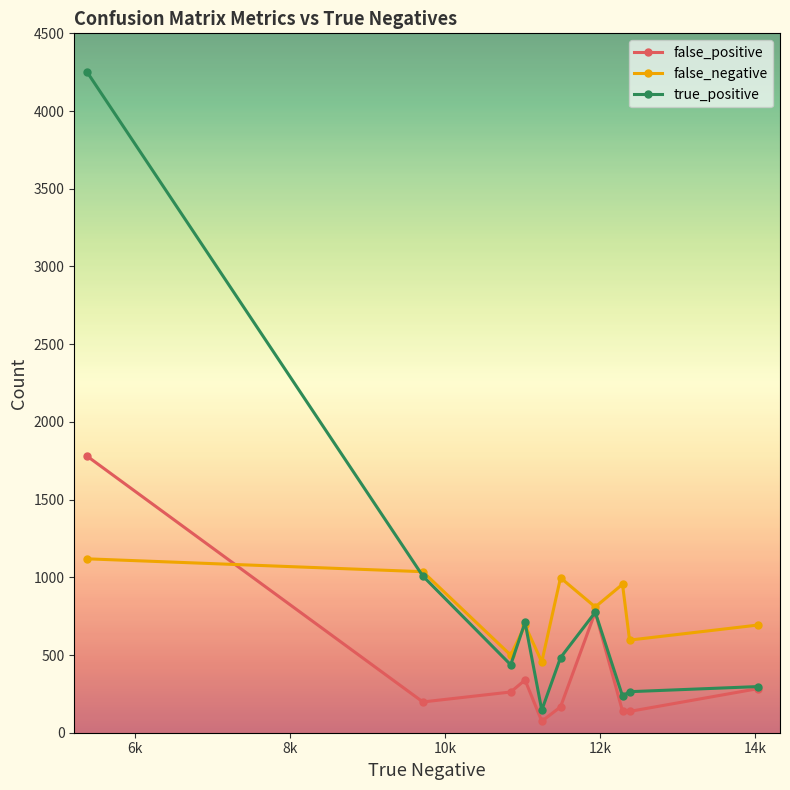

How many lines are shown in the chart?

3